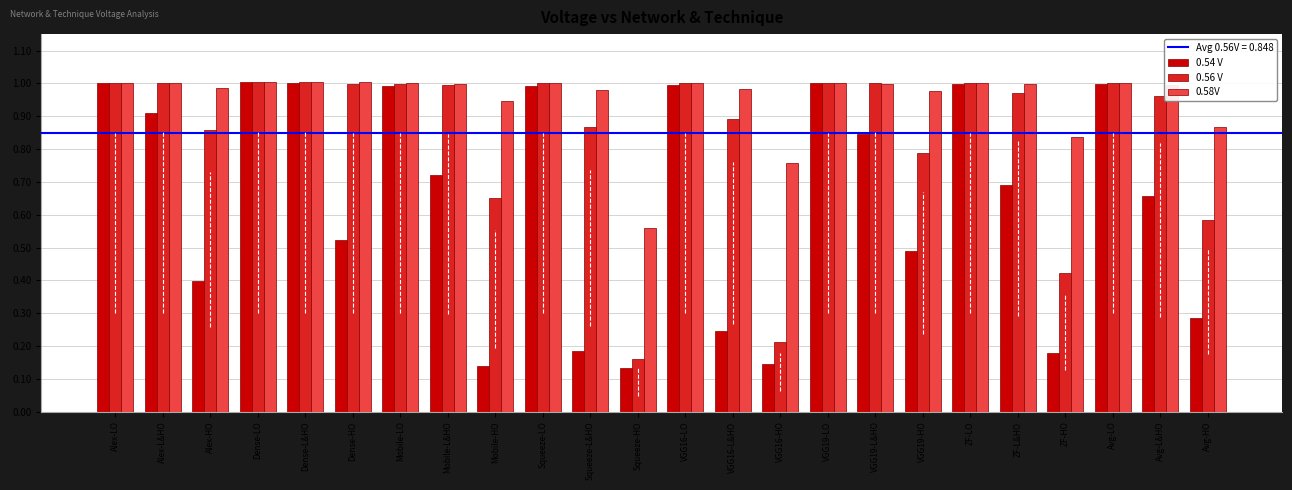

Which series changed the most between VGG16-HO and VGG19-L&HO?

0.56 V